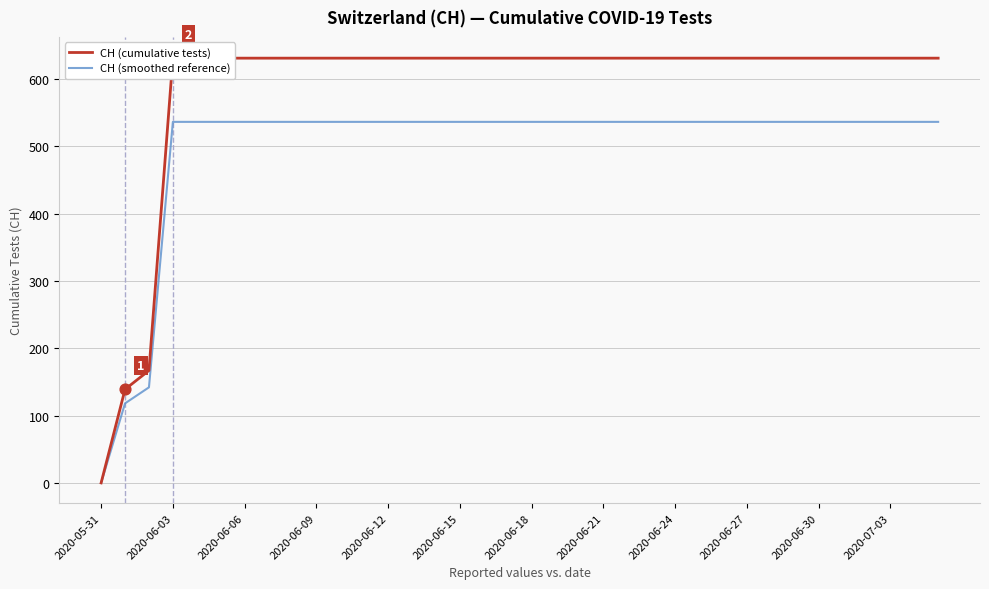

Which series has the largest total across all categories?

CH (cumulative tests)